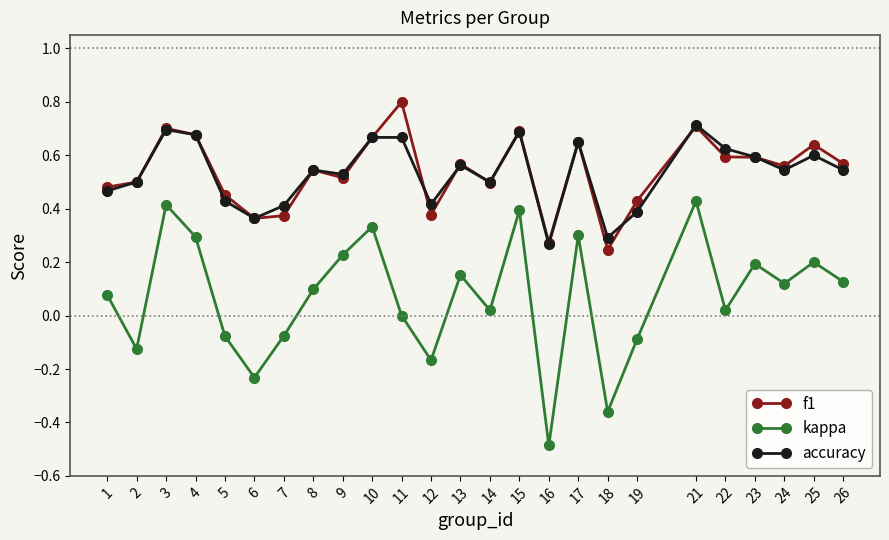

Is the value of kappa at 10 greater than the value of f1 at 23?

No